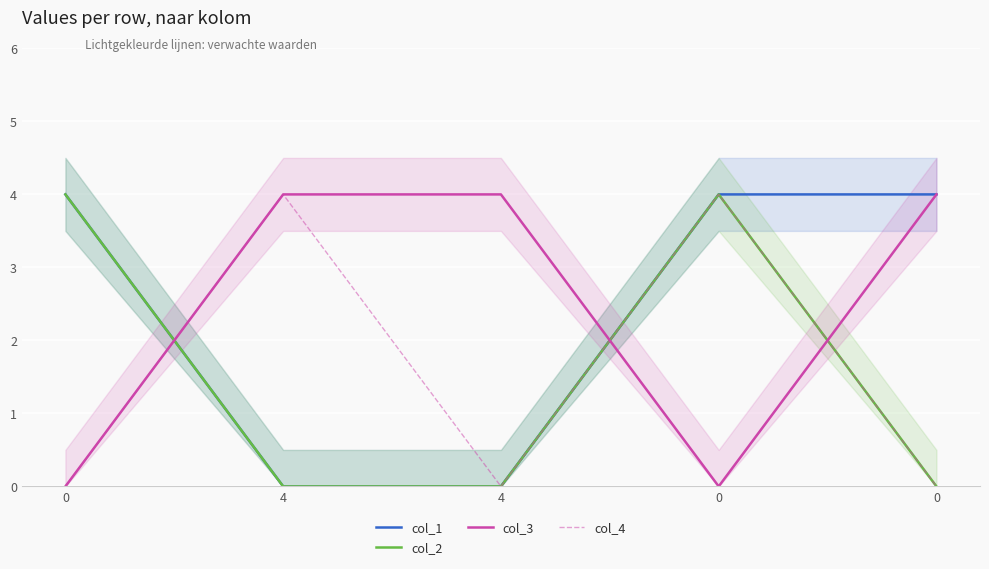

Is it true that col_1 equals 3 at 0?

False